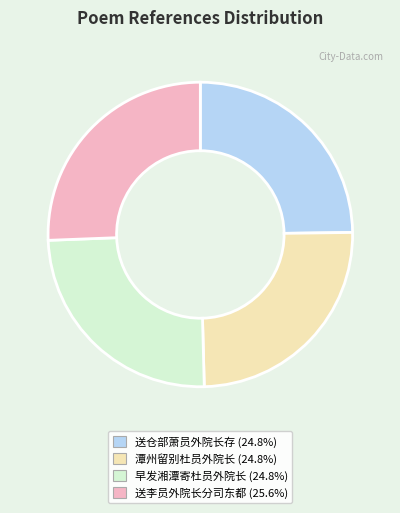

Approximately how many times larger is the value at 潭州留别杜员外院长 compared to 送仓部萧员外院长存?

1.0